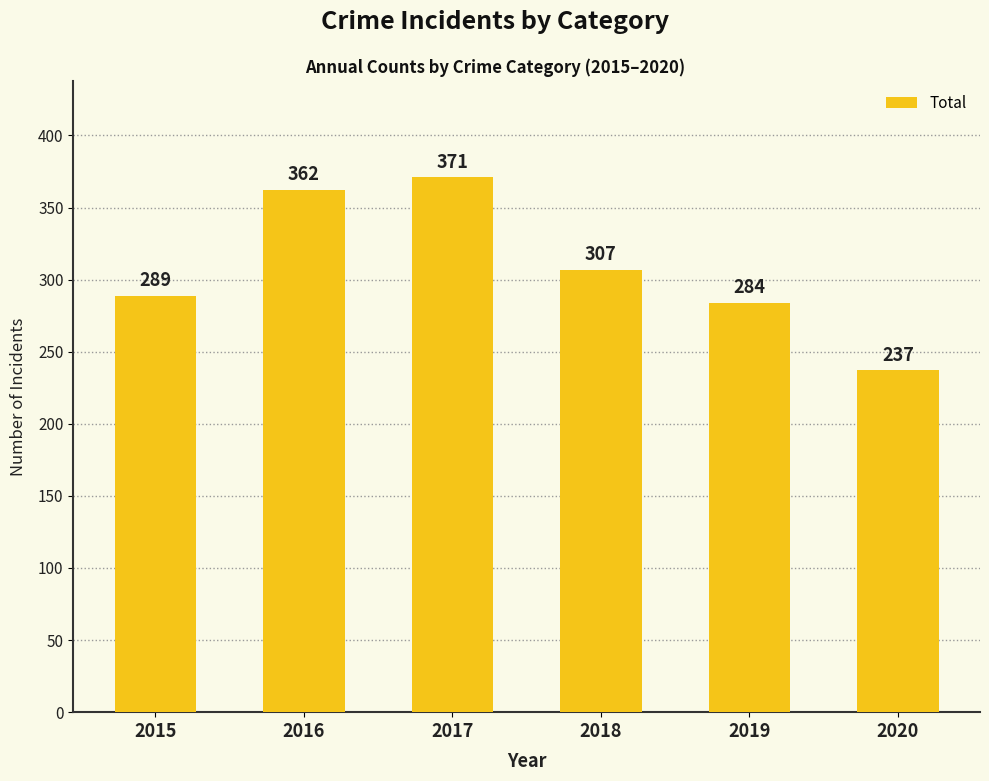

List the labels in order of value, smallest first.

2020, 2019, 2015, 2018, 2016, 2017